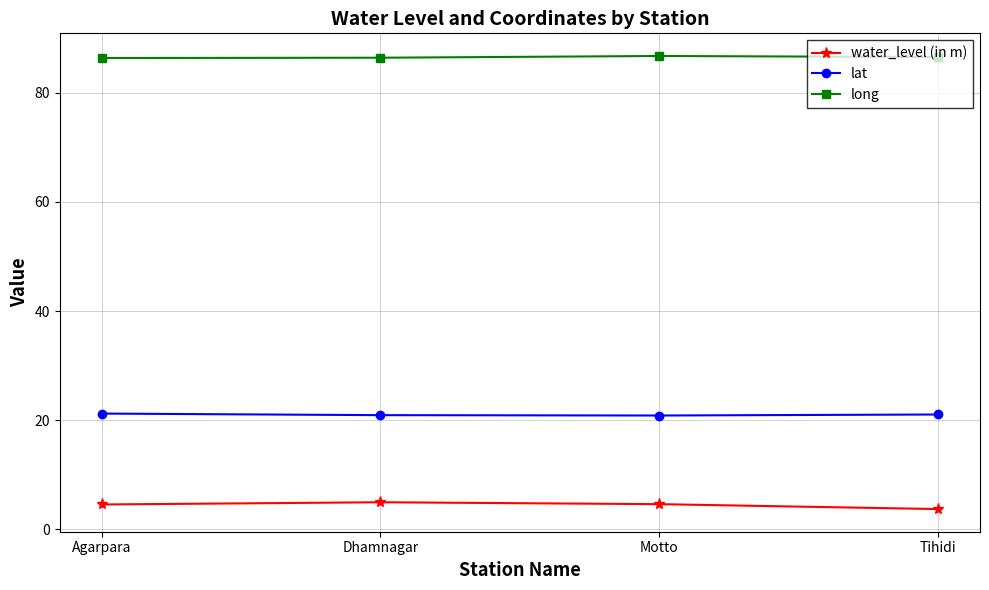

What is the spread (max minus min) of values at Motto?

82.2